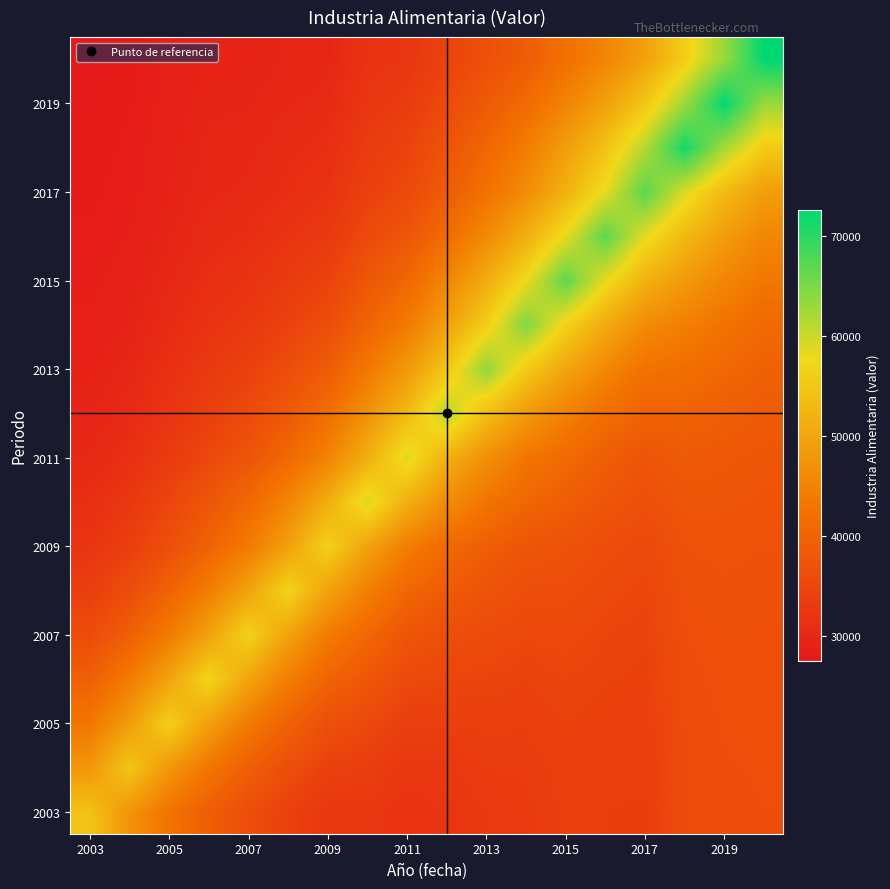

Which category has the lowest value across all series?

2003